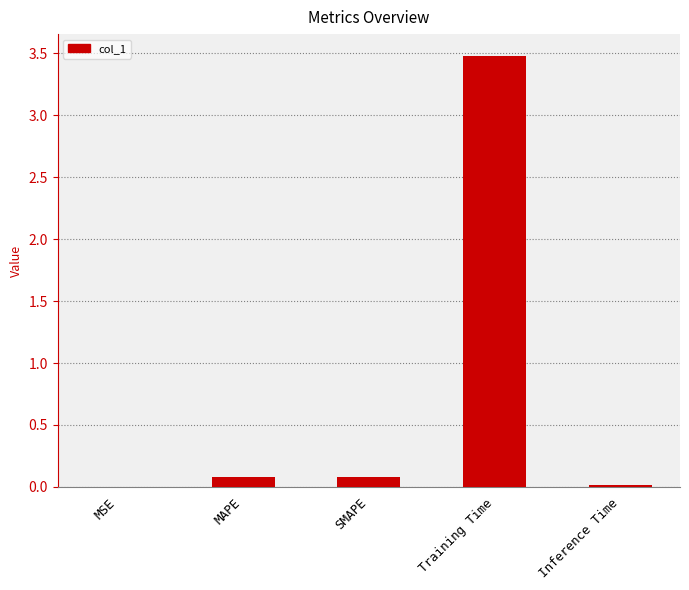

How many data points does each series have?

5